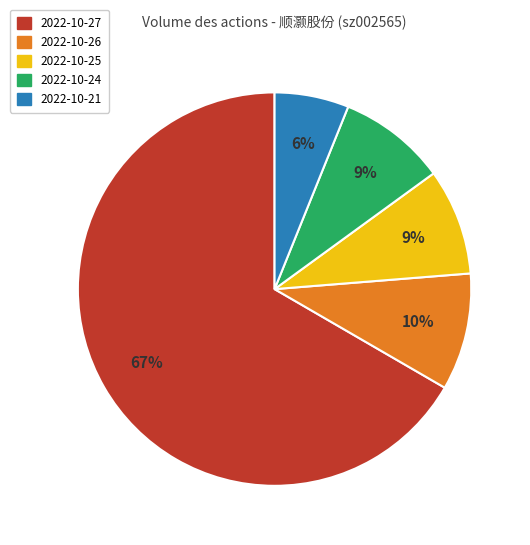

To the nearest percent, what portion does 2022-10-26 represent?

10%